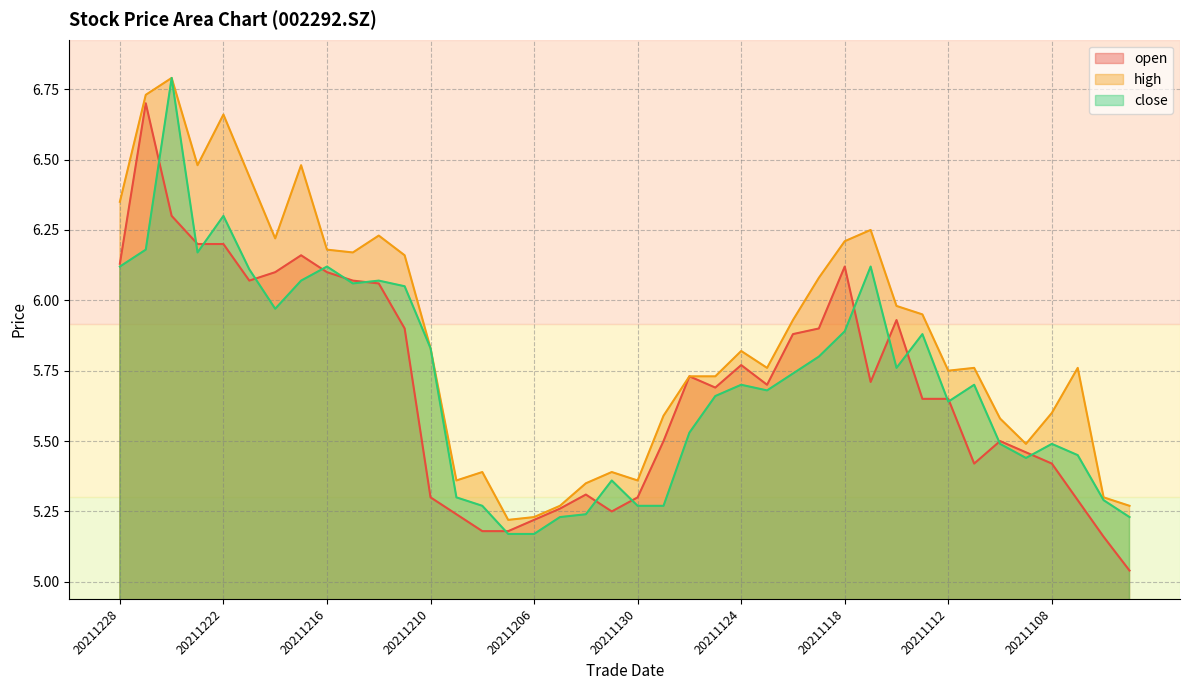

What is the value of the open point at the 17th from the left?

5.2